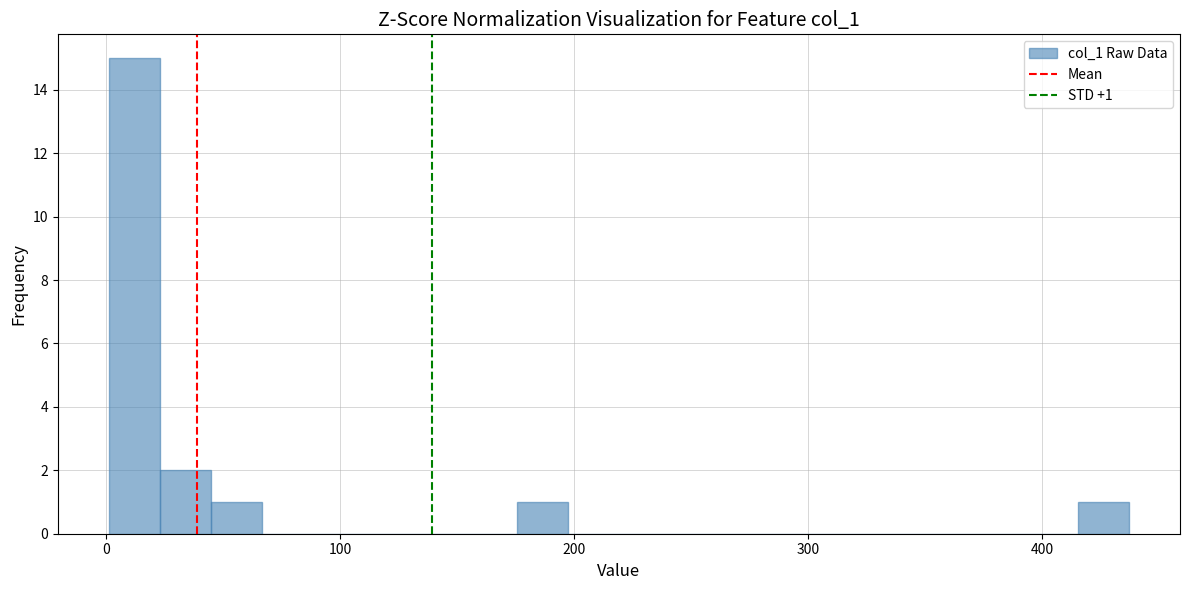

Read against the x-axis, roughly where is the centre of the tallest bar?

10